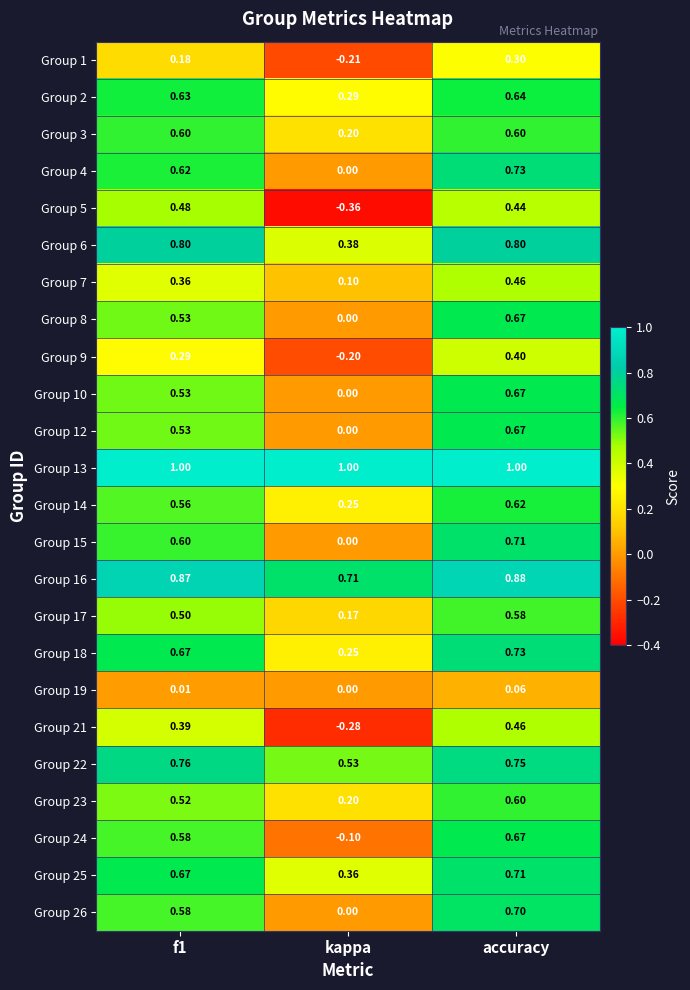

How many categories are shown in the chart?

3